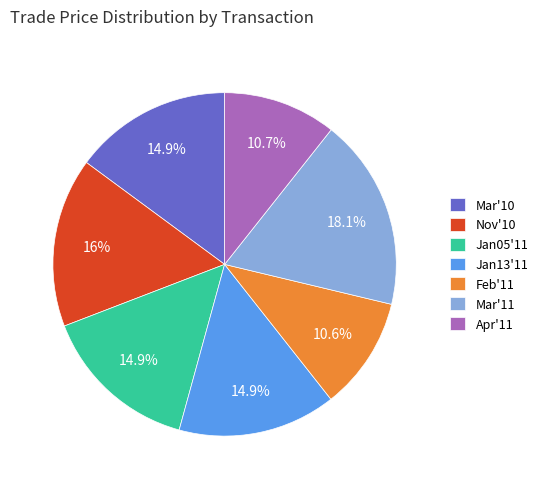

What is the largest slice in the pie chart?

Mar'11